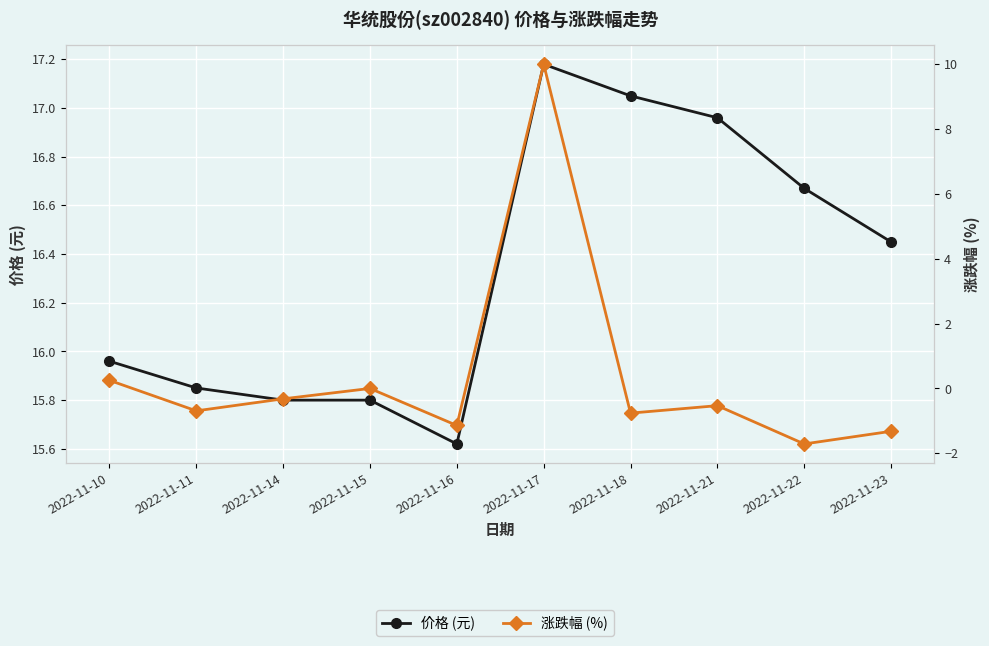

Reading left to right, list all the values displayed in this chart.

价格 (元): 16.0	15.8	15.8	15.8	15.6	17.2	17.1	17.0	16.7	16.4
涨跌幅 (%): 0.2	-0.7	-0.3	0.0	-1.1	10.0	-0.8	-0.5	-1.7	-1.3